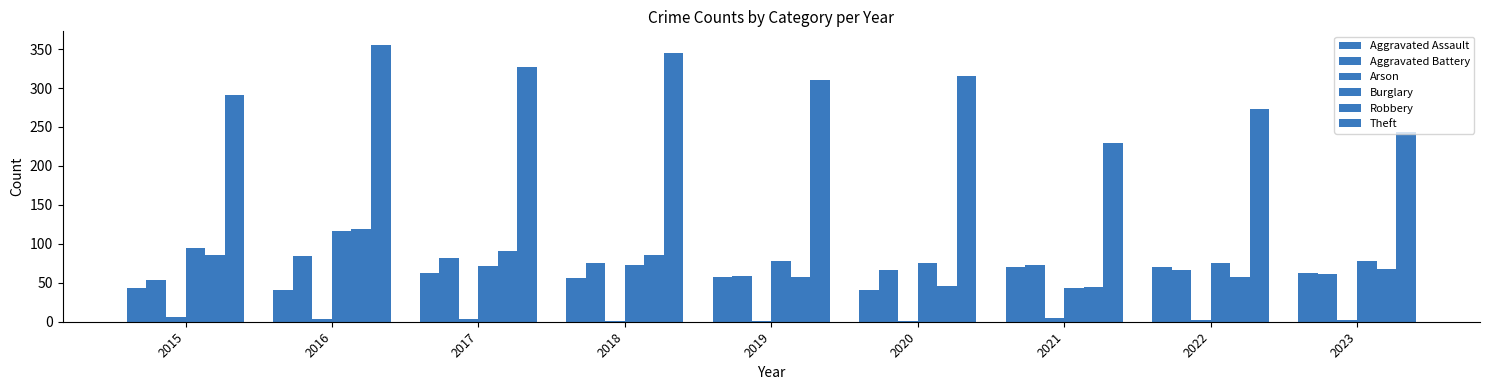

Are the bars grouped side by side (vs. stacked)?

Yes